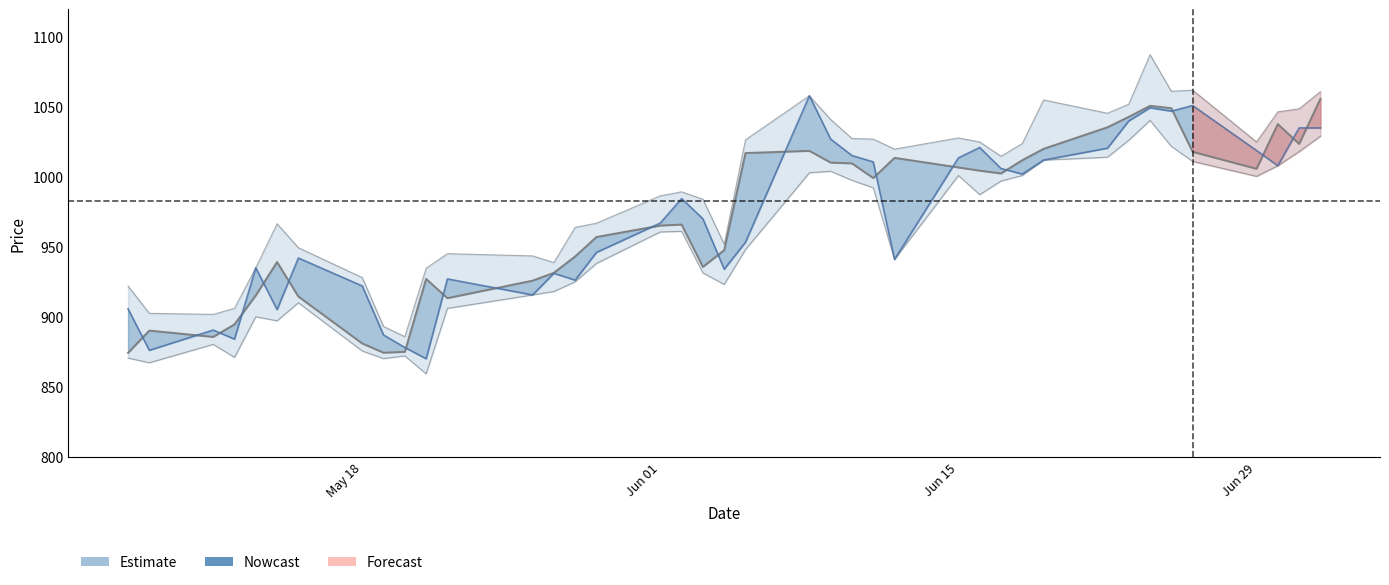

How many values in the HIGH series exceed 1014?

20